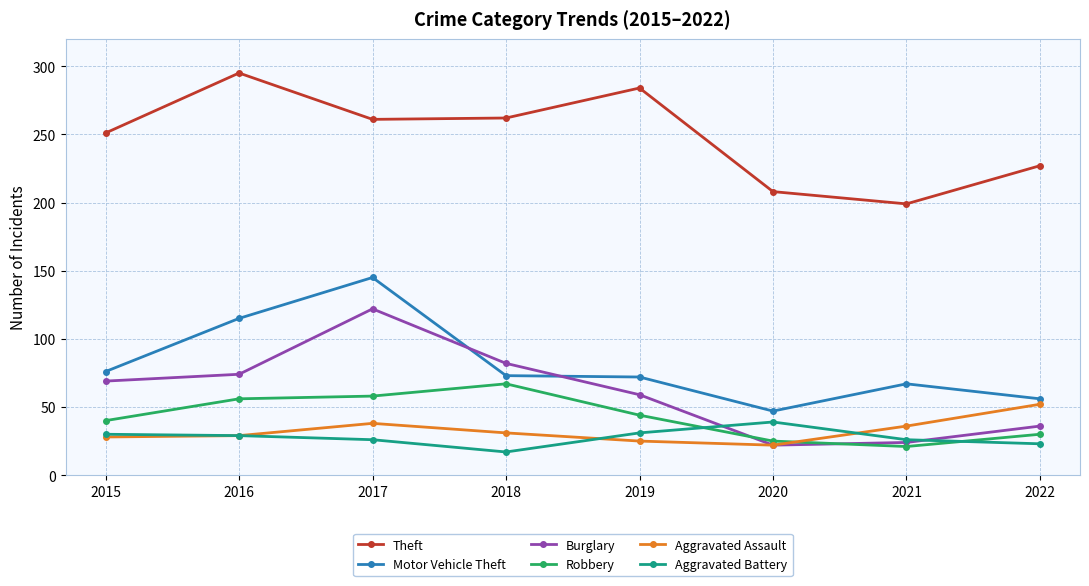

Count the number of data series in this chart.

6